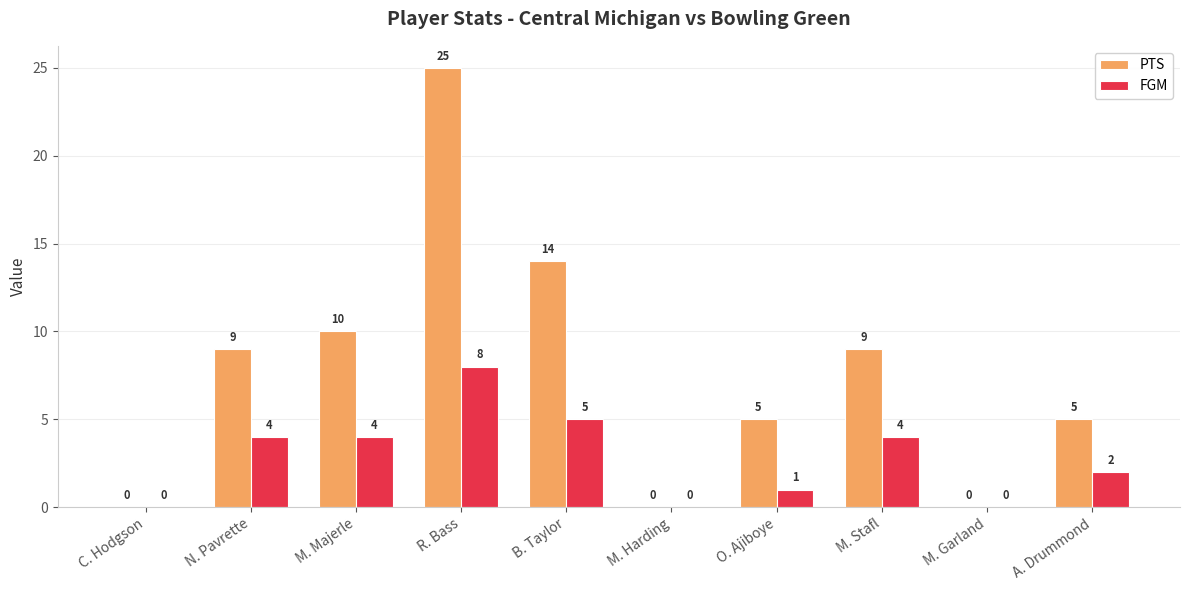

What is the total value across all series at M. Majerle?

14